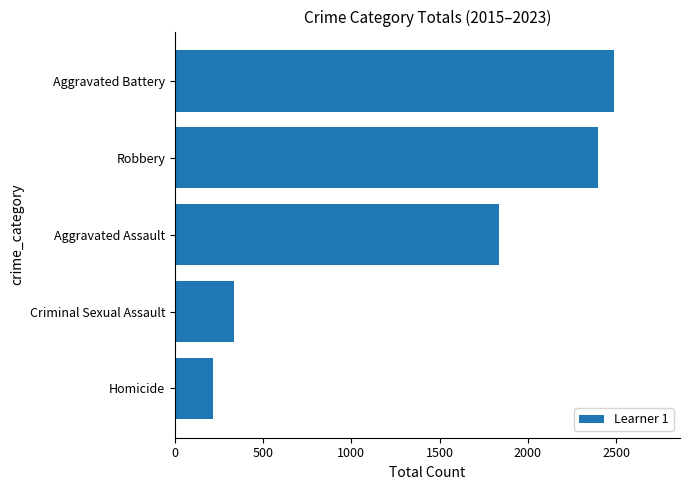

The value at Robbery is 2395. True or false?

True